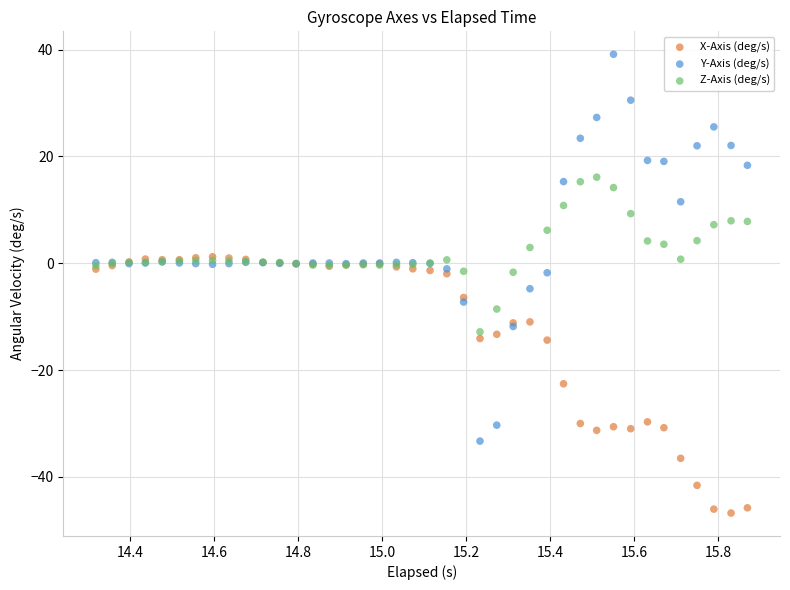

Which series contains the lowest Y value?

X-Axis (deg/s)